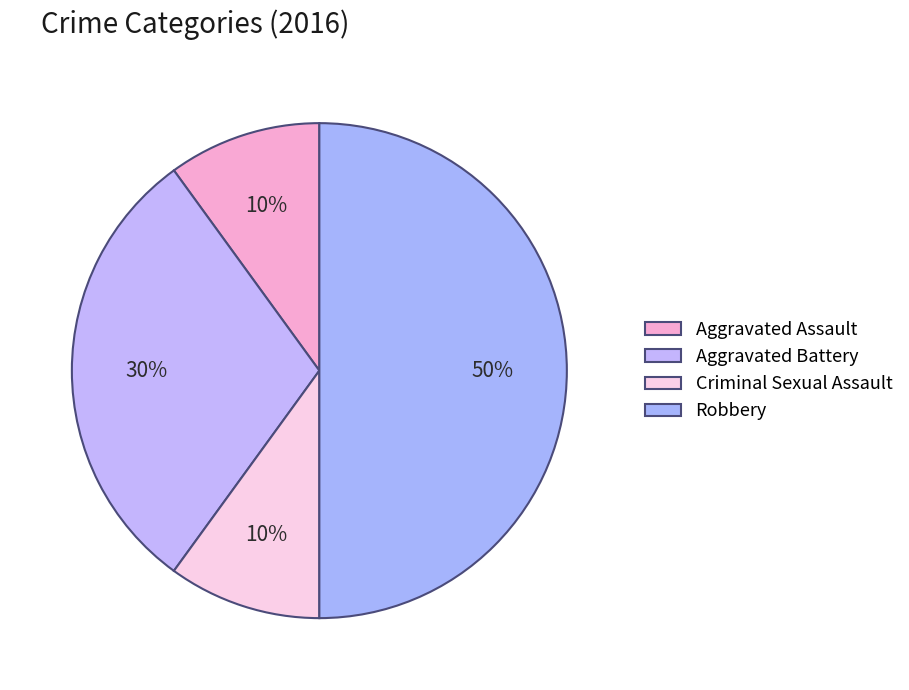

To the nearest percent, what percentage of the pie is Aggravated Battery?

30%